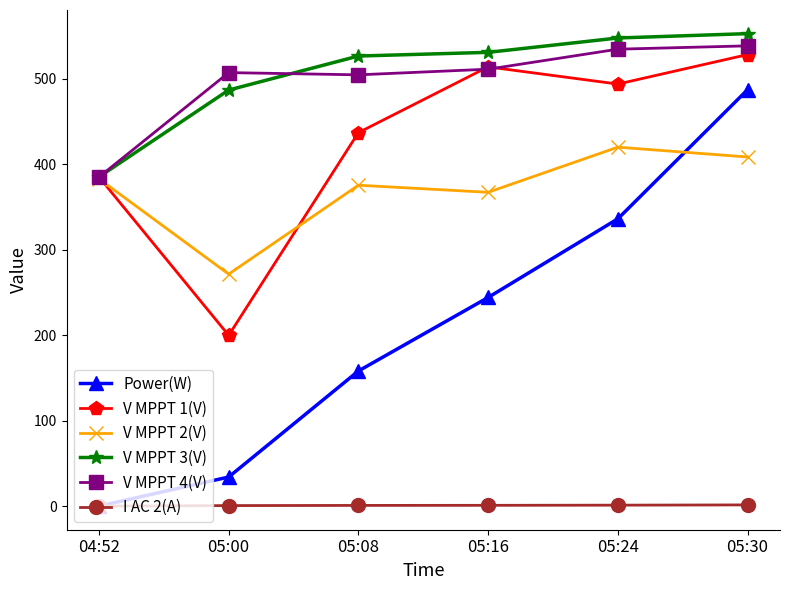

What is the maximum value for V MPPT 2(V)?

419.8